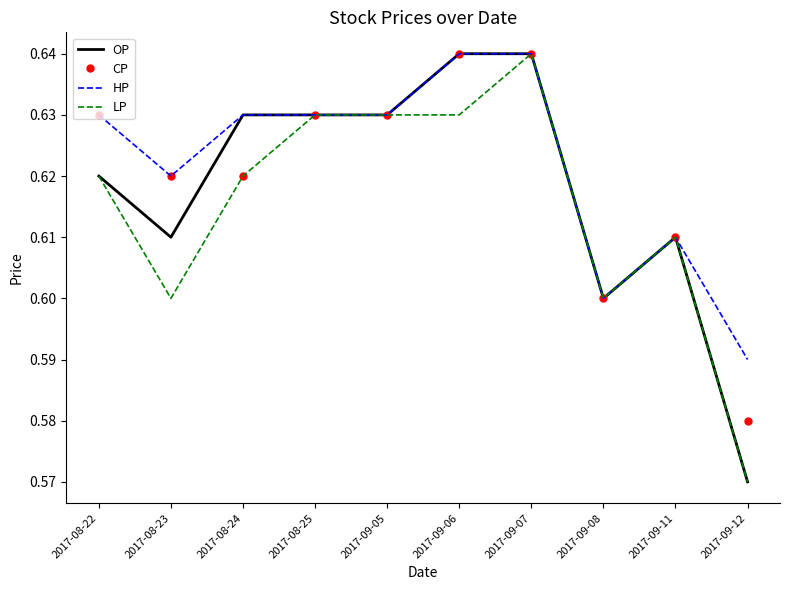

At which category does the chart reach its minimum across all series?

2017-09-12